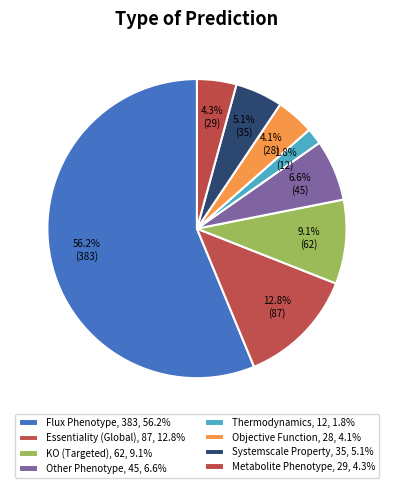

What is the ratio of the value at Systemscale Property to the value at Thermodynamics?

2.9